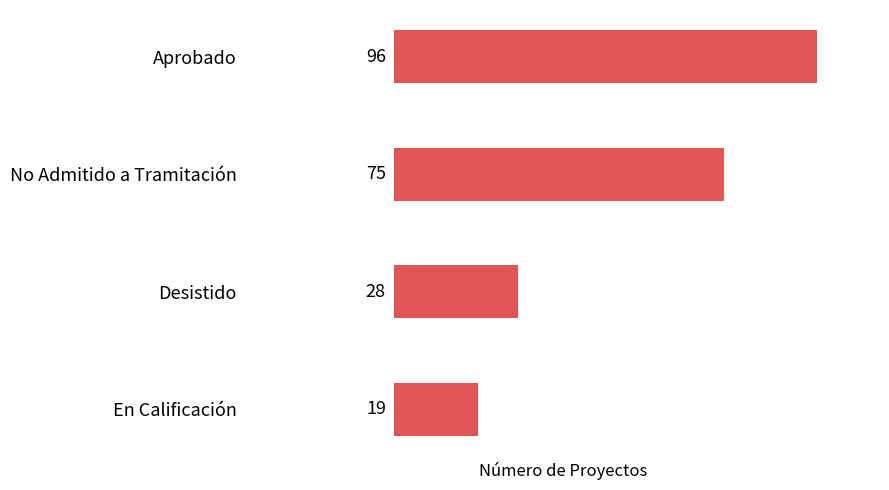

What is the maximum value shown in the chart?

96